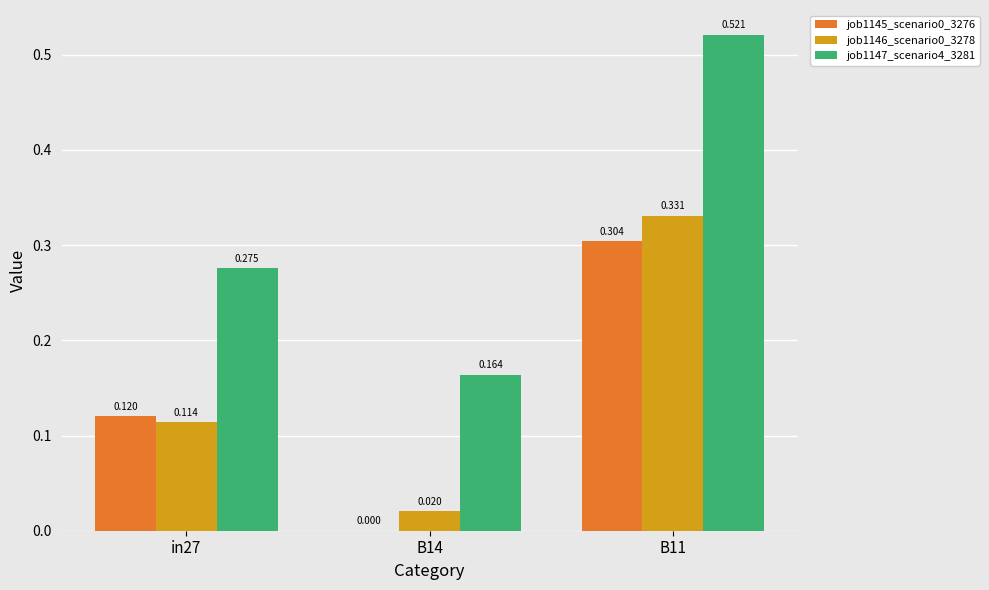

How many data points does each series have?

3